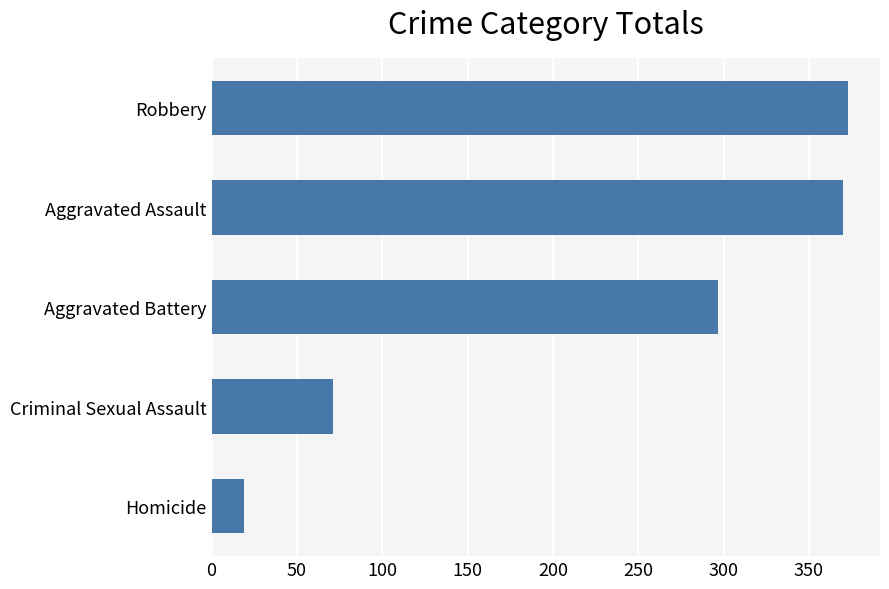

Reading top to bottom, transcribe all the data shown in this chart.

373	370	297	71	19